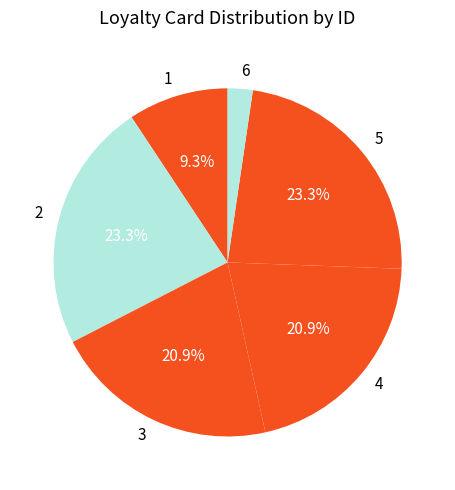

To the nearest percent, what is the combined percentage of 2 and 3?

44%